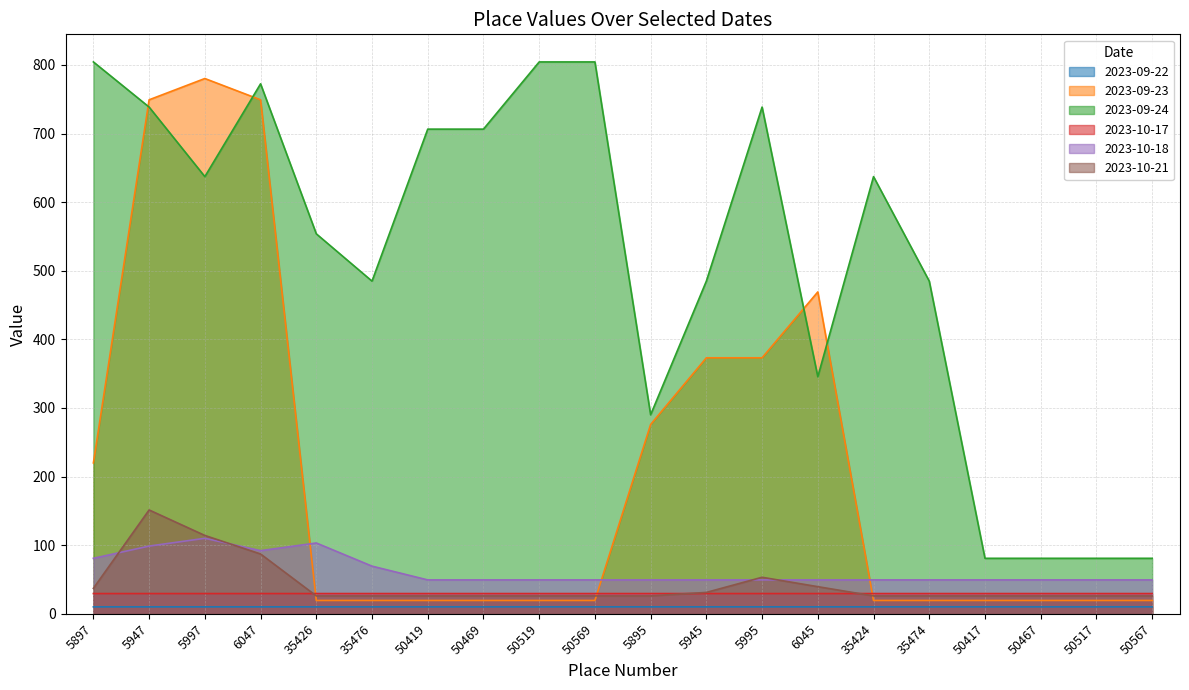

How many intersections are there between 2023-09-23 and 2023-10-21?

3